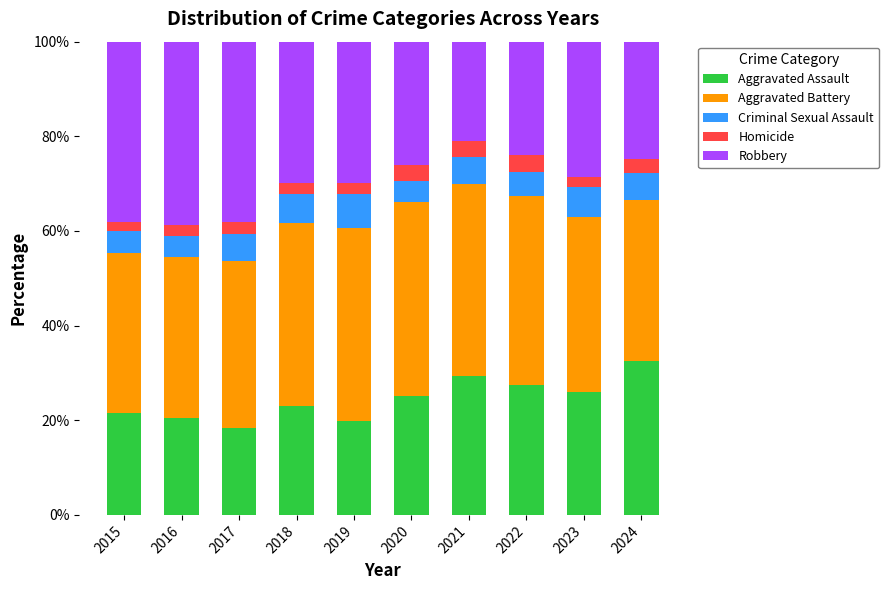

What is the maximum value for Aggravated Assault?

32.6